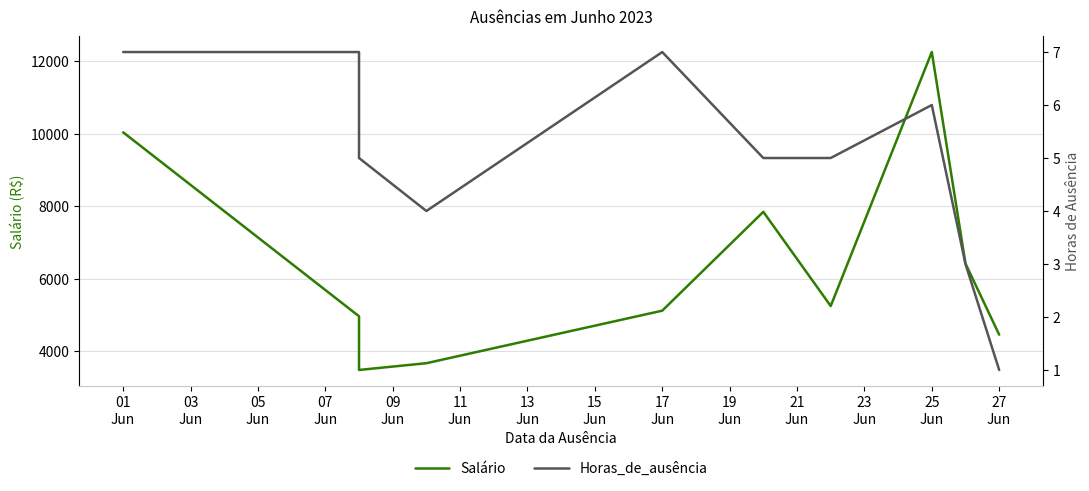

How many values in the Horas_de_ausência series are below 5?

3